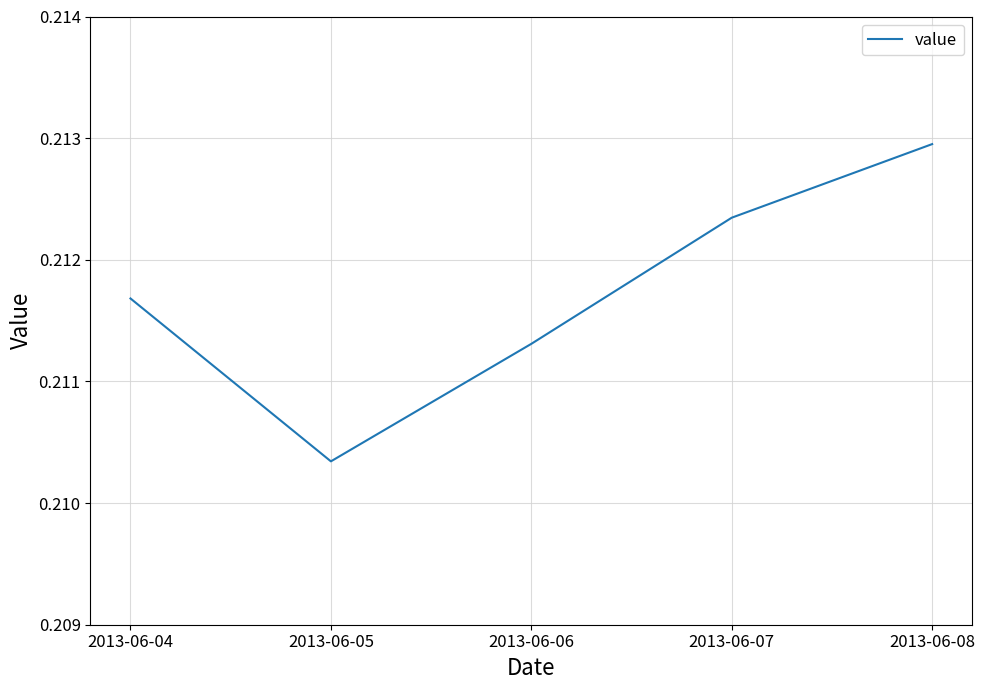

List the labels in order of value, smallest first.

2013-06-05, 2013-06-06, 2013-06-04, 2013-06-07, 2013-06-08